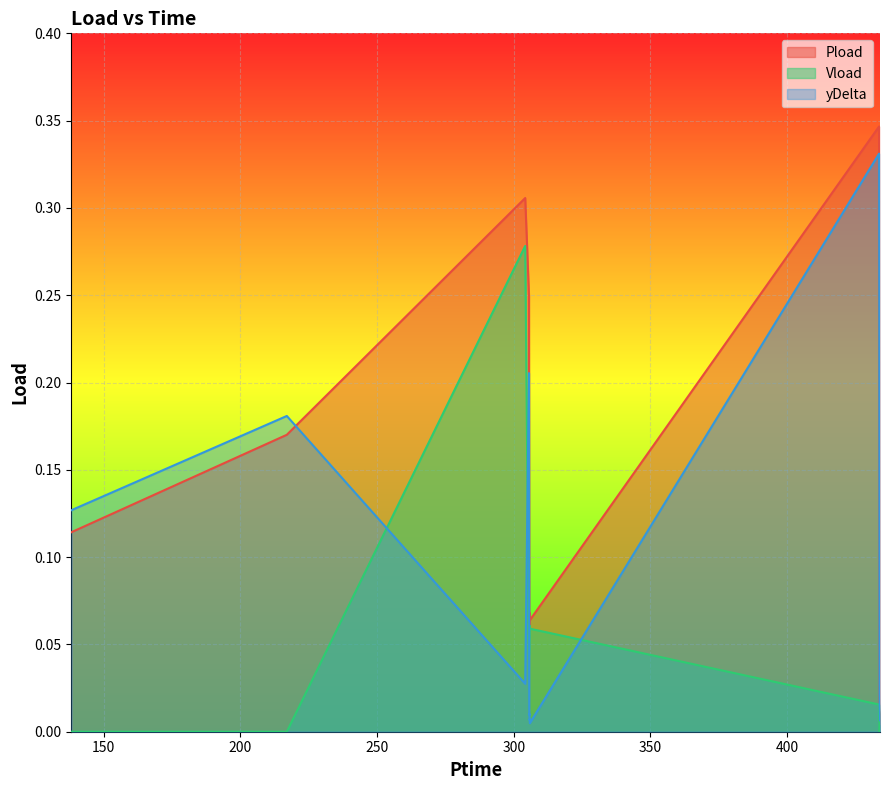

Where is the first local minimum for Vload?

305.592